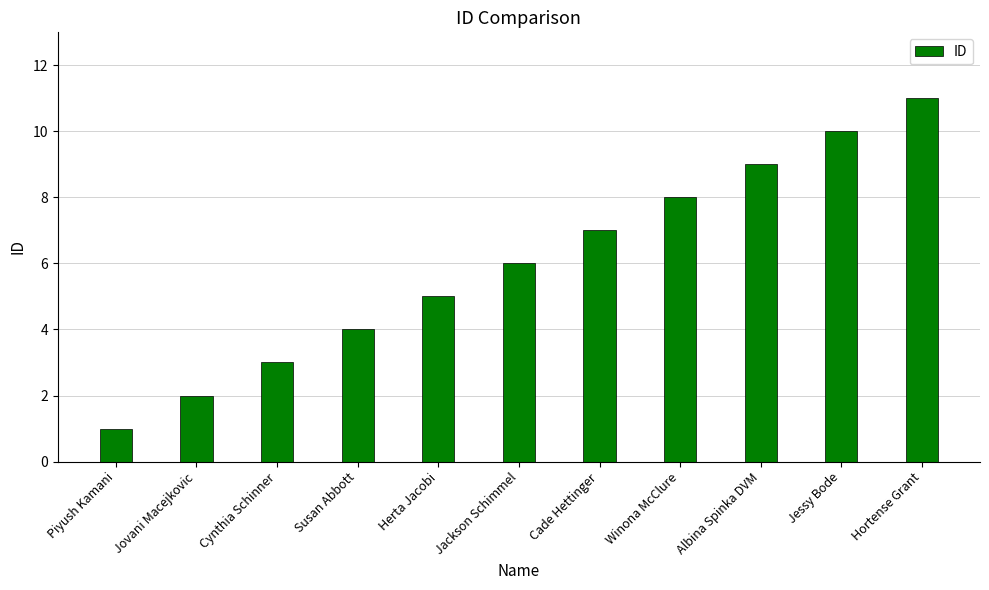

What is the change in value from Cynthia Schinner to Cade Hettinger?

+4